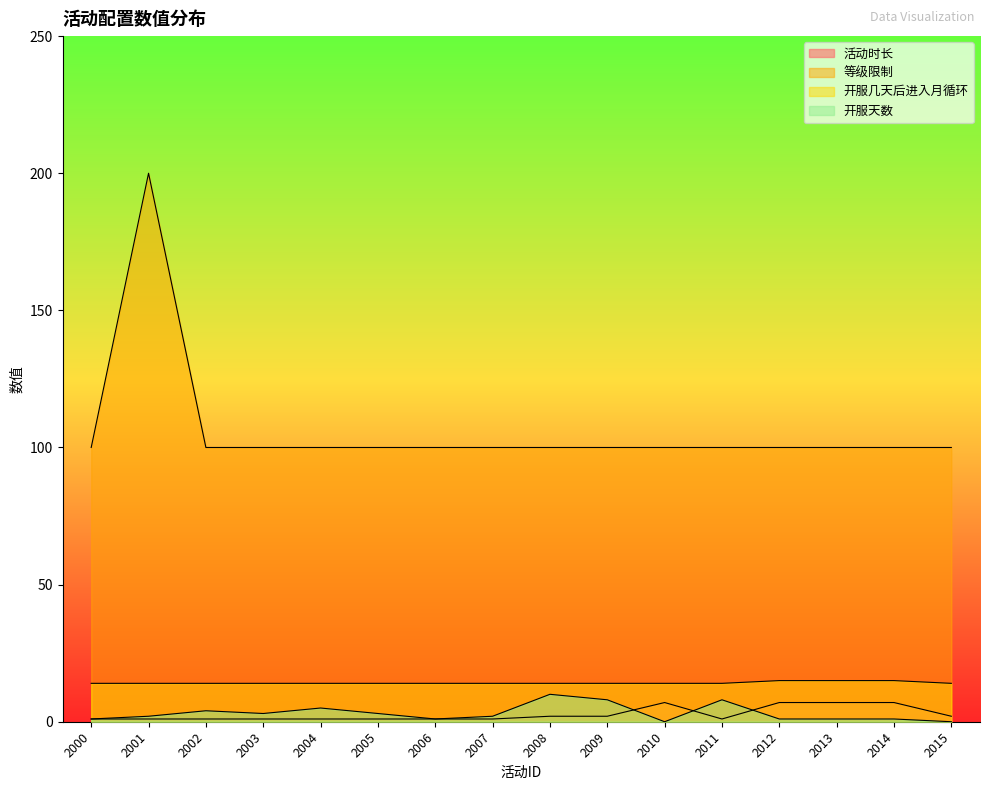

How many data points in 等级限制 are above 100?

1